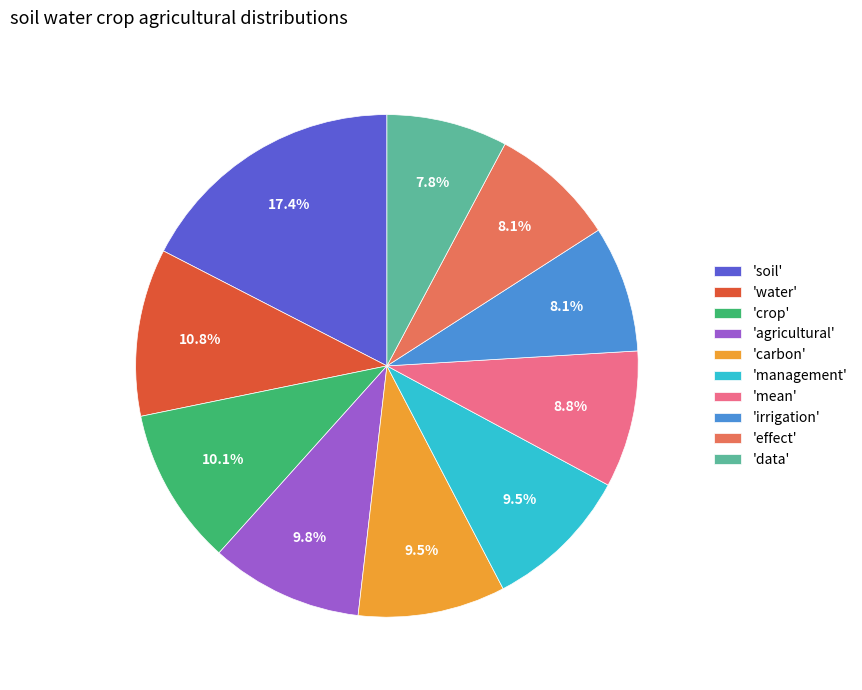

To the nearest percent, what is the combined percentage of 'crop' and 'effect'?

18%